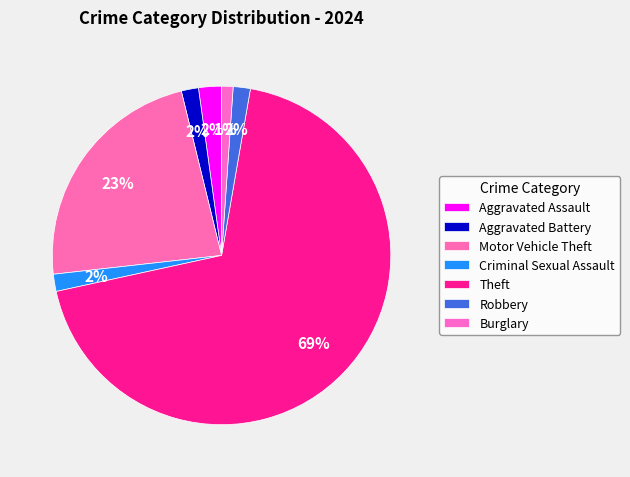

Count the number of slices in the pie.

7